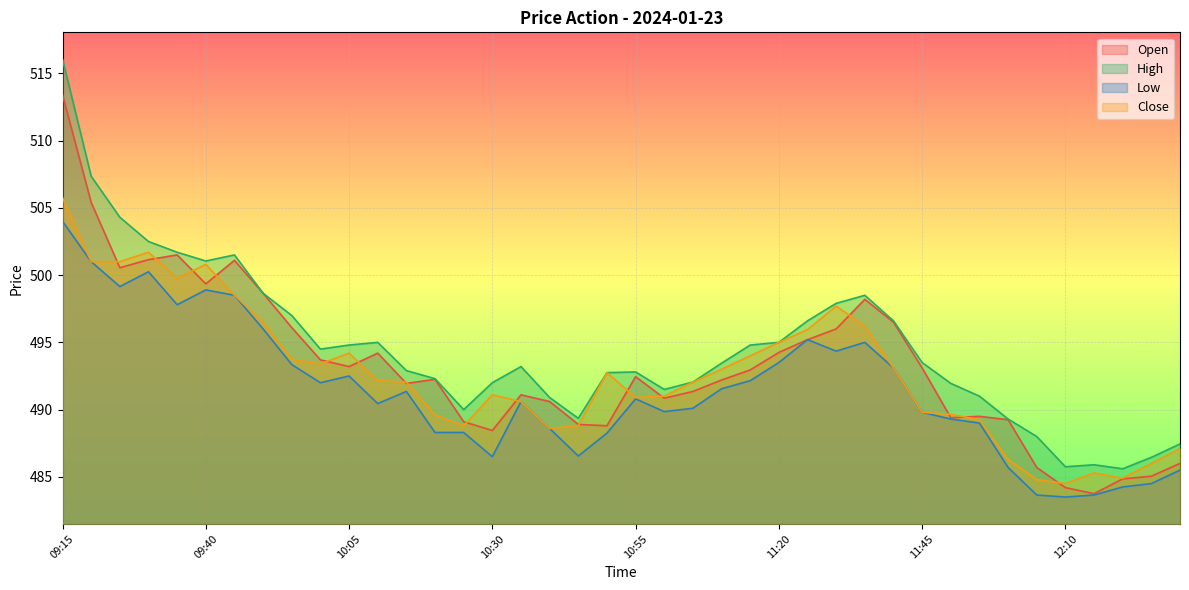

What position from the right is 11:05?

18